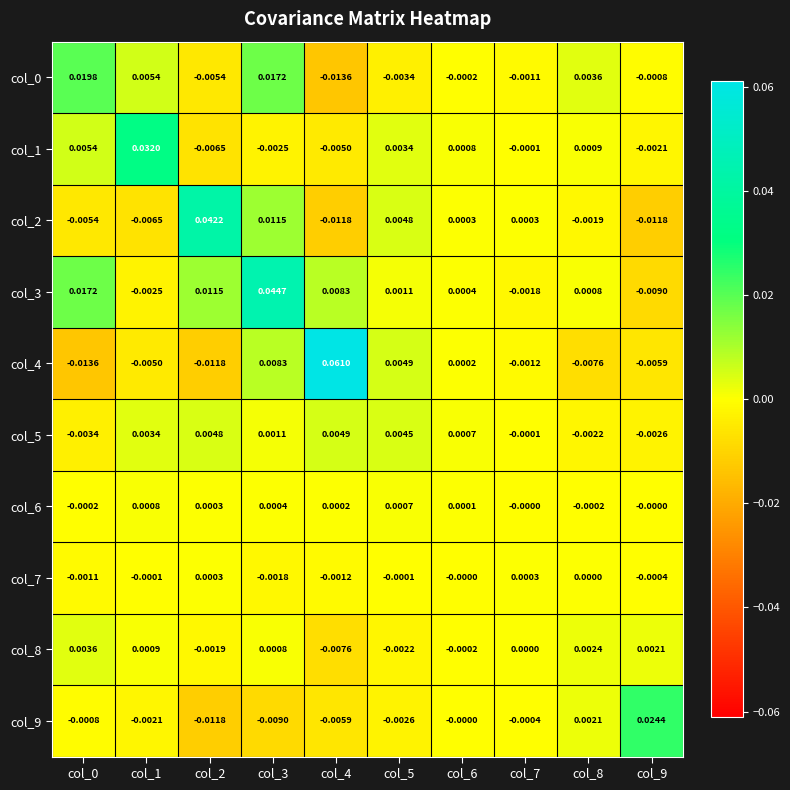

How many distinct data groups are displayed?

10